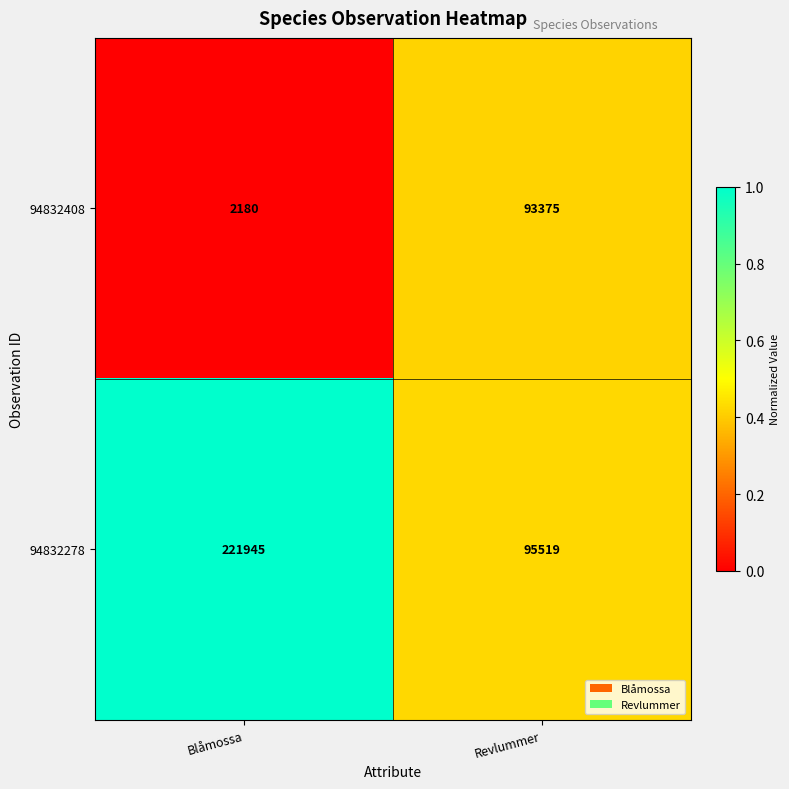

Is the value of 94832408 at Blåmossa greater than the value of 94832278 at Revlummer?

No